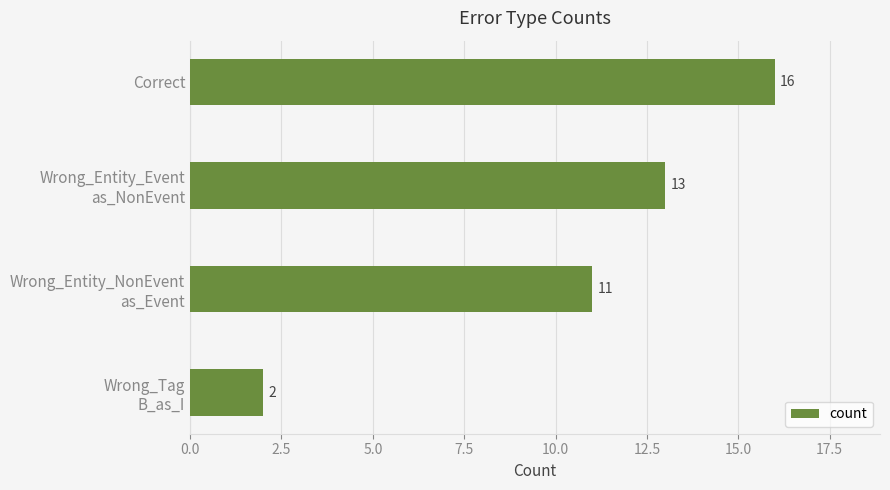

Reading top to bottom, transcribe all the data shown in this chart.

16	13	11	2